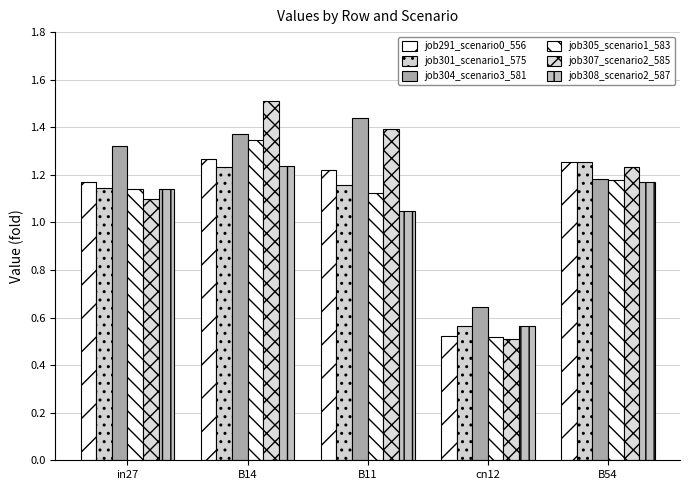

Is it true that job307_scenario2_585 equals 1.2 at B54?

True